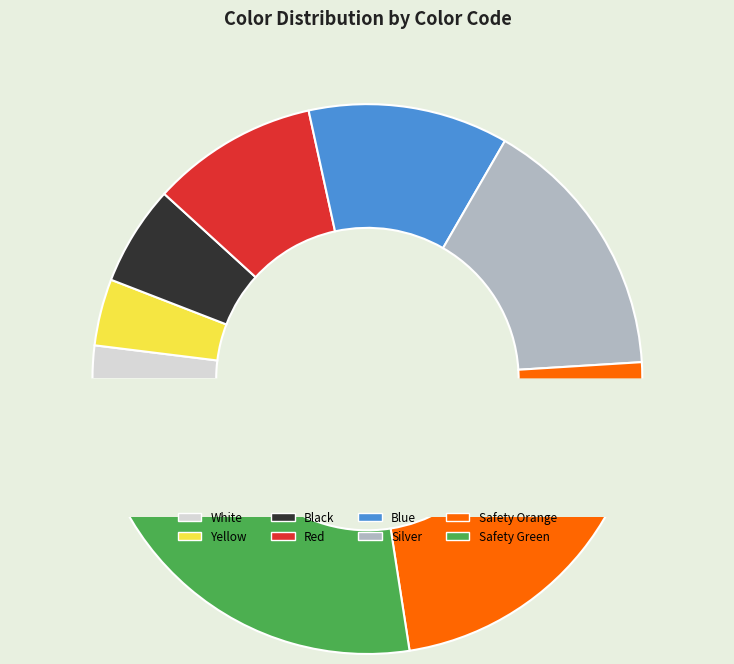

True or false: Silver accounts for 4% of the total.

False